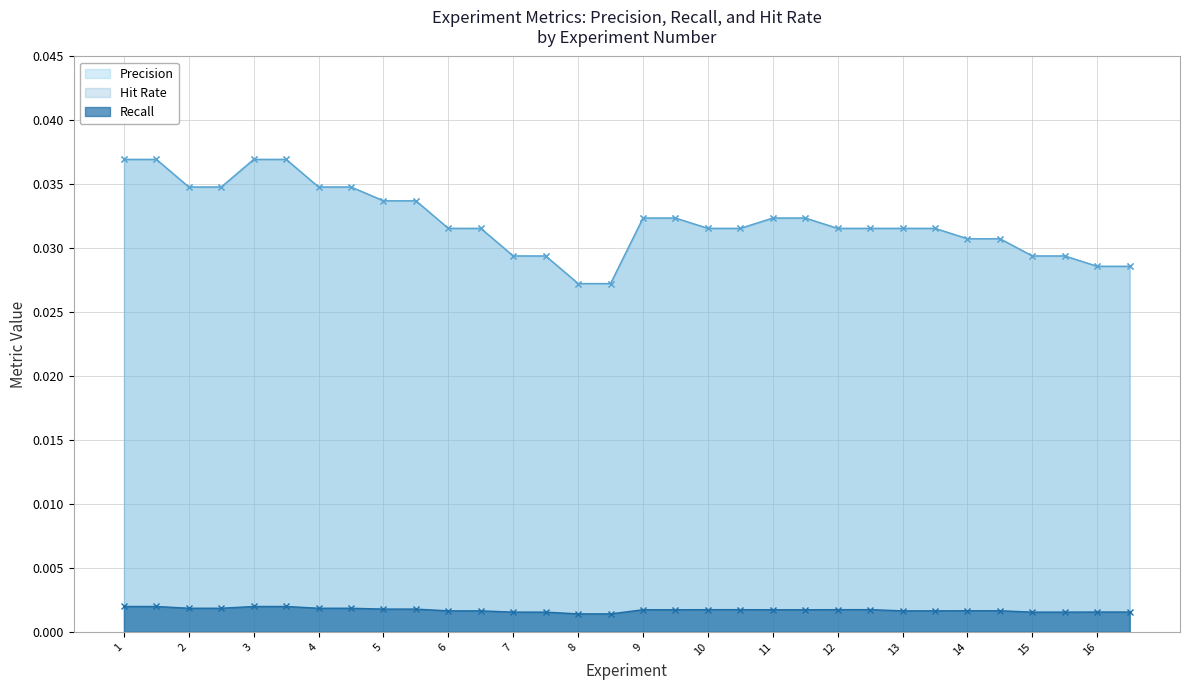

Is it true that Recall equals 0.0 at 3?

True